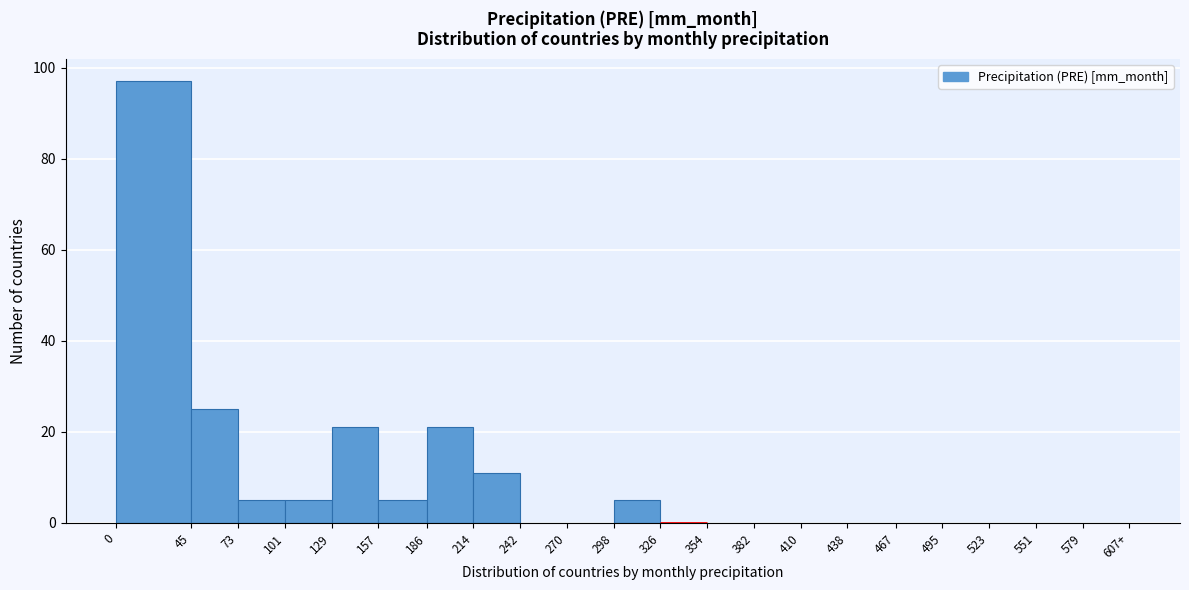

Reading right to left, what are all the values shown in this chart?

579=0	551=0	523=0	495=0	467=0	438=0	410=0	382=0	354=0	326=0	298=5	270=0	242=0	214=11	186=21	157=5	129=21	101=5	73=5	45=25	0=97